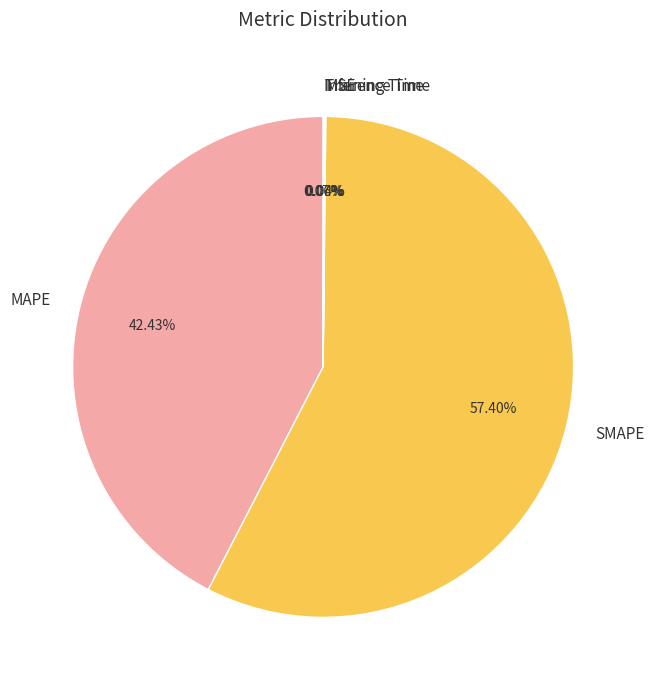

What is the largest slice in the pie chart?

SMAPE